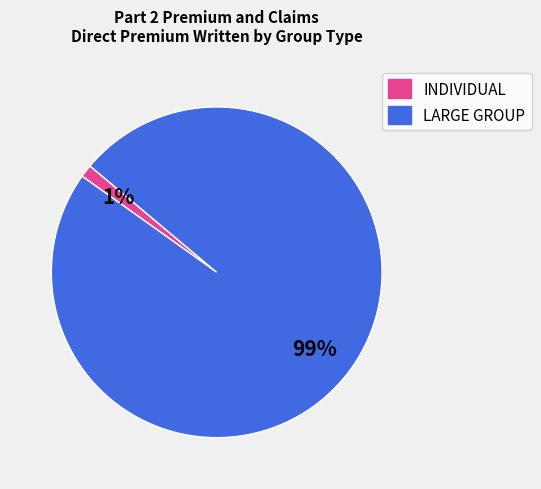

To the nearest percent, what portion does INDIVIDUAL represent?

1%